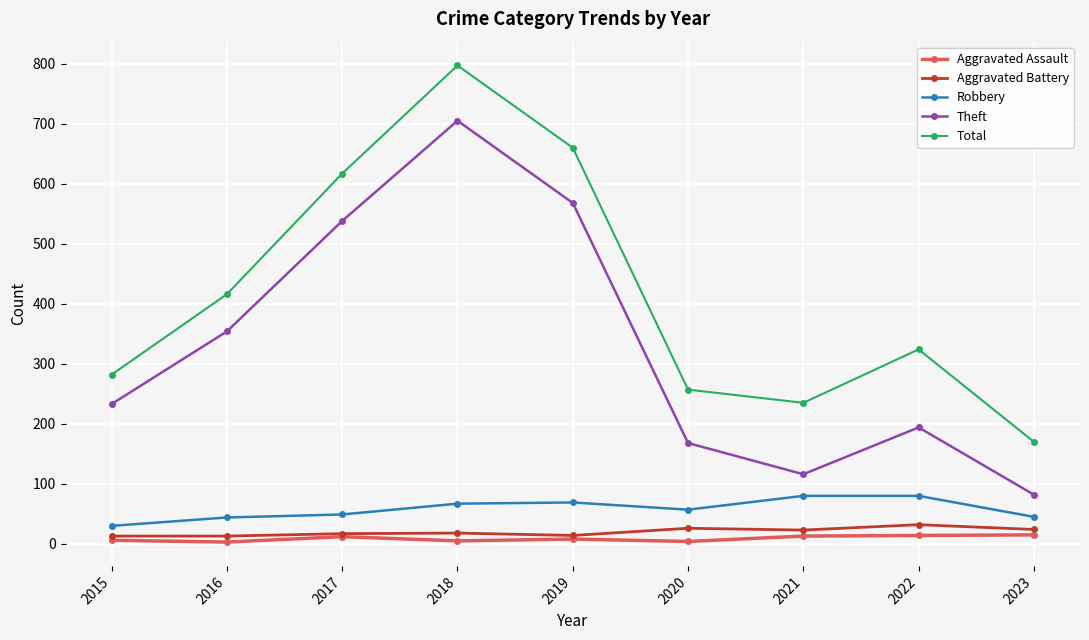

True or false: Aggravated Battery has more than 0 points higher than both neighbors.

True